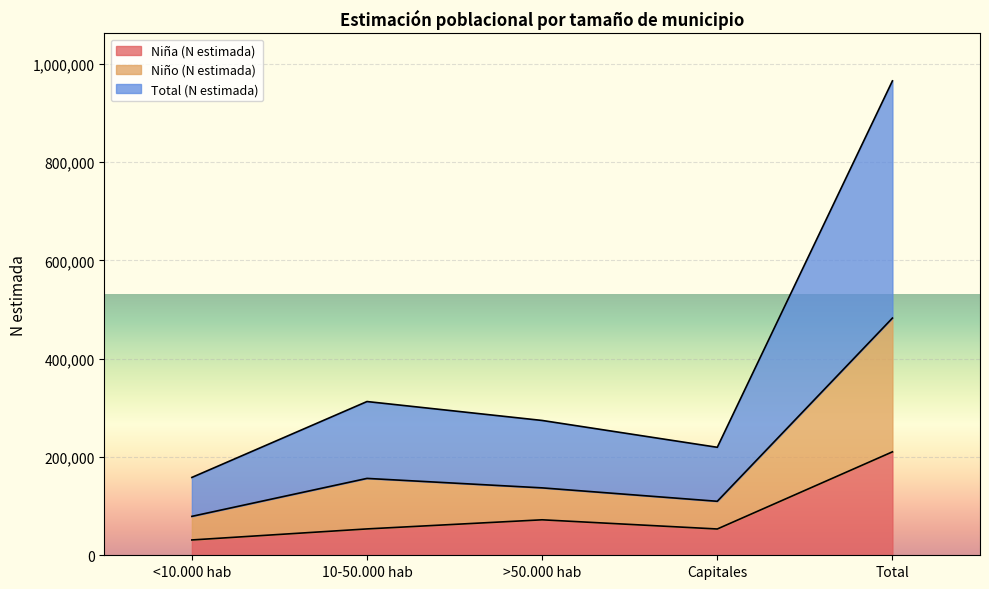

True or false: Total (N estimada) and Niña (N estimada) intersect in this chart.

False